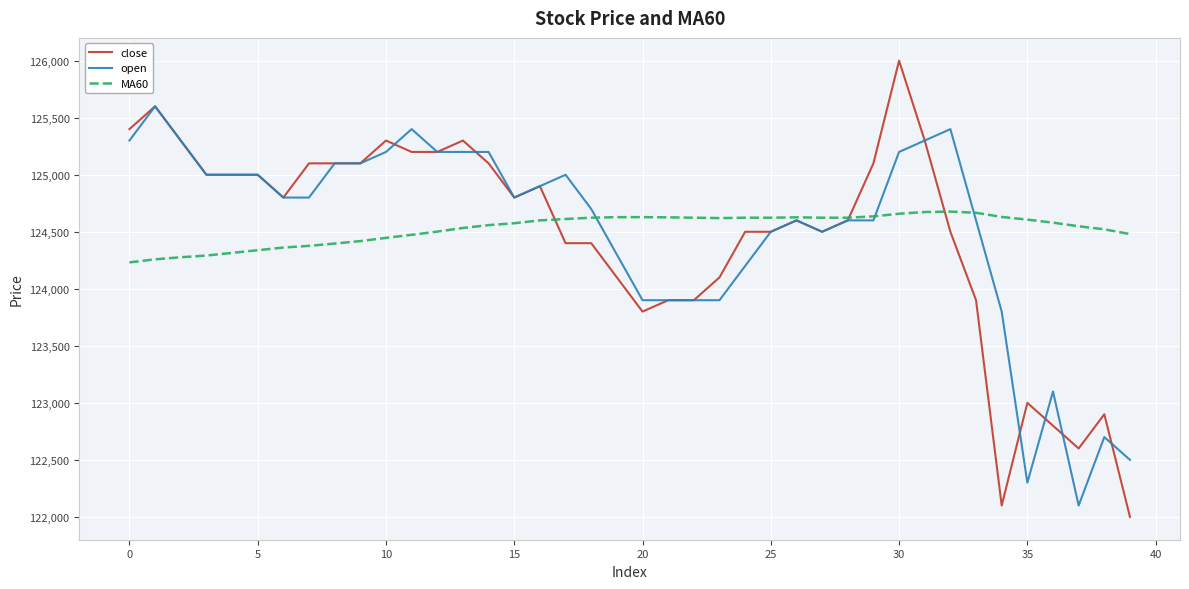

What is the average value of the open series?

124512.5